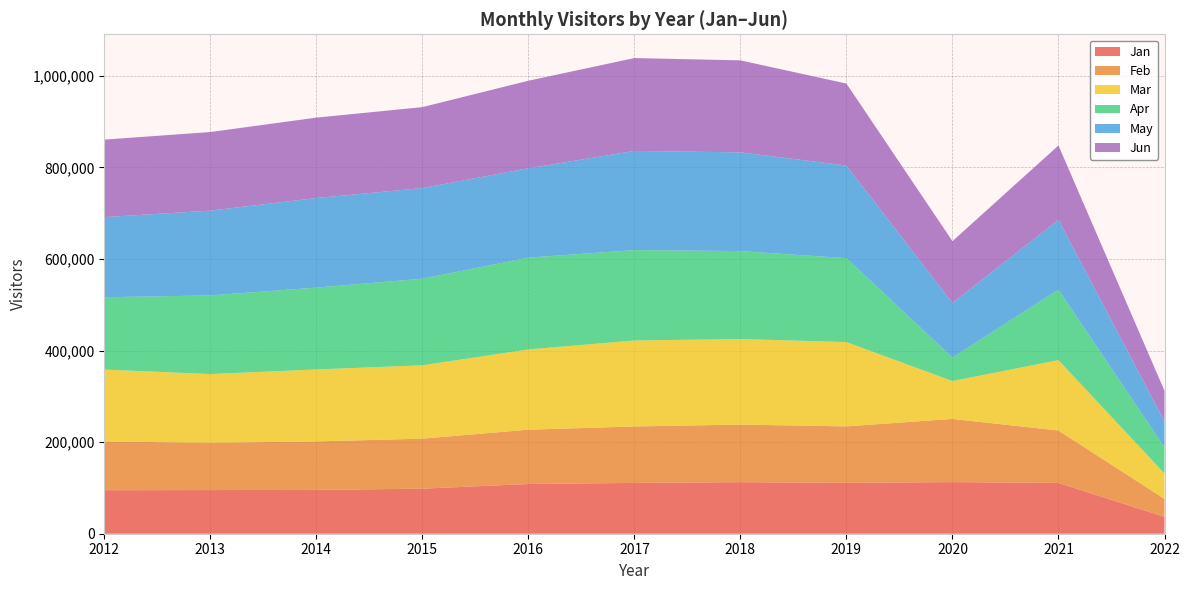

Reading left to right, extract all data points from this chart.

Jan: 2012=95006	2013=95361	2014=95726	2015=98404	2016=108583	2017=110988	2018=112591	2019=111105	2020=112722	2021=110903	2022=36922
Feb: 2012=106438	2013=103264	2014=105861	2015=109231	2016=118627	2017=123220	2018=125724	2019=123326	2020=138015	2021=114510	2022=39082
Mar: 2012=157139	2013=150082	2014=157179	2015=160281	2016=175307	2017=187833	2018=186897	2019=184150	2020=82649	2021=153722	2022=55611
Apr: 2012=157850	2013=171777	2014=178724	2015=189057	2016=200487	2017=197392	2018=192107	2019=183238	2020=51332	2021=154105	2022=57110
May: 2012=175005	2013=185134	2014=195680	2015=197907	2016=195103	2017=216622	2018=215523	2019=202314	2020=119340	2021=152141	2022=56991
Jun: 2012=169283	2013=171689	2014=175585	2015=176822	2016=191234	2017=202778	2018=201018	2019=179013	2020=134906	2021=162549	2022=66514